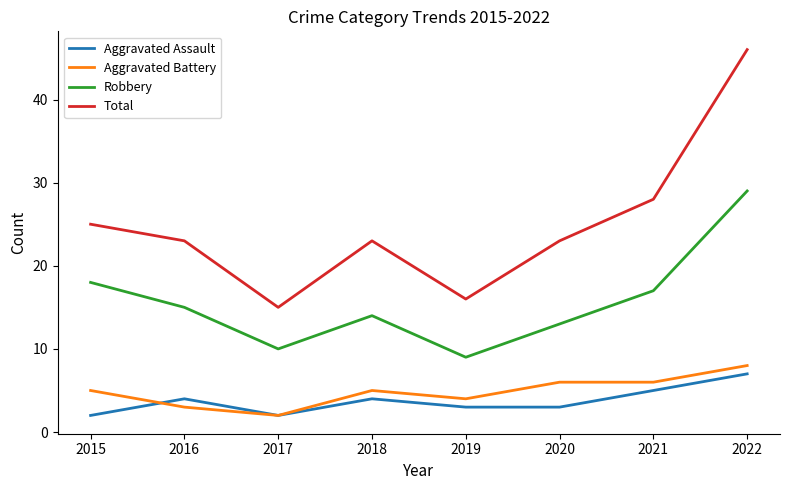

What is the spread (max minus min) of values at 2019?

13